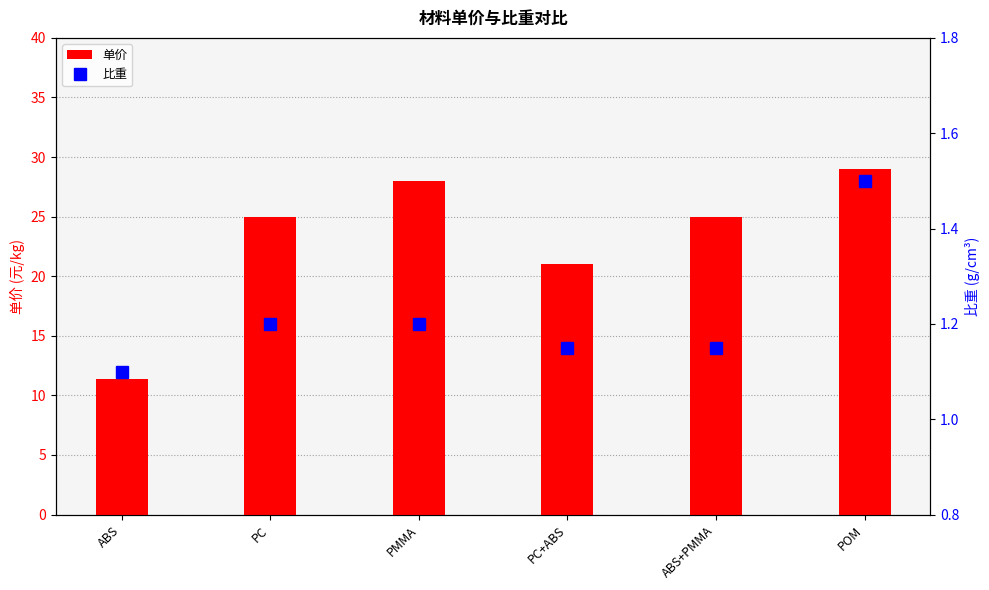

Reading right to left, transcribe all the data shown in this chart.

单价: POM=29.0	ABS+PMMA=25.0	PC+ABS=21.0	PMMA=28.0	PC=25.0	ABS=11.4
比重: POM=1.5	ABS+PMMA=1.1	PC+ABS=1.1	PMMA=1.2	PC=1.2	ABS=1.1